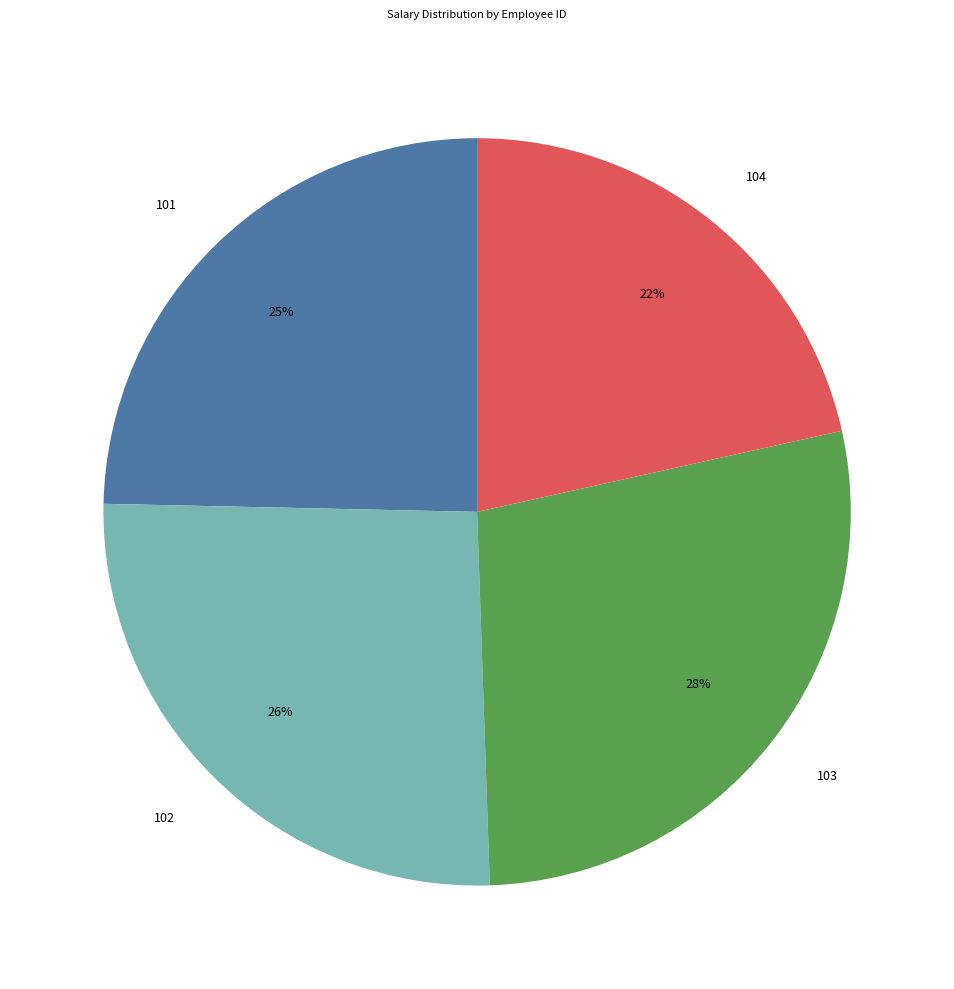

How many slices are in this pie chart?

4